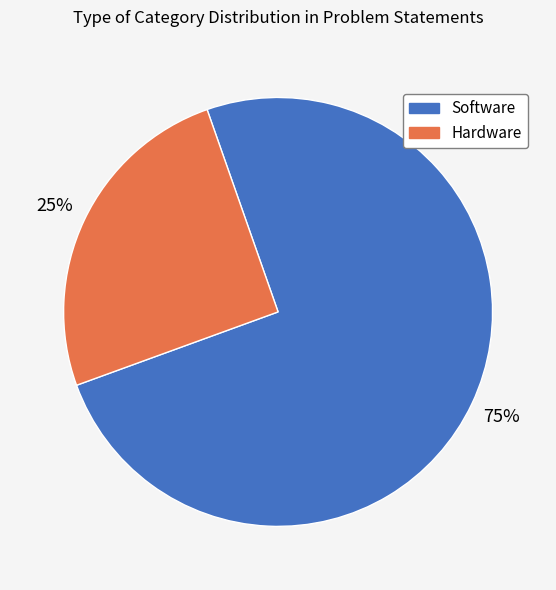

Which category has the biggest portion of the pie?

Software